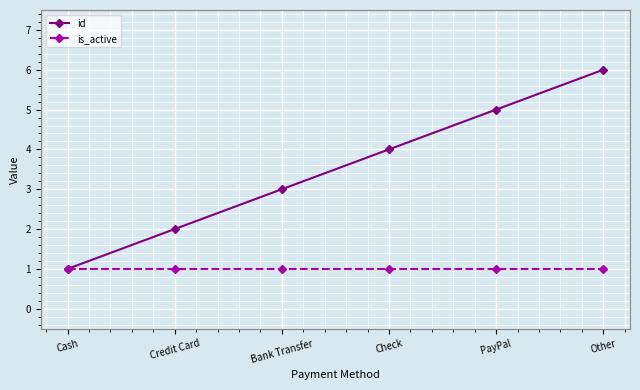

List the series in order of their overall mean, lowest first.

is_active, id